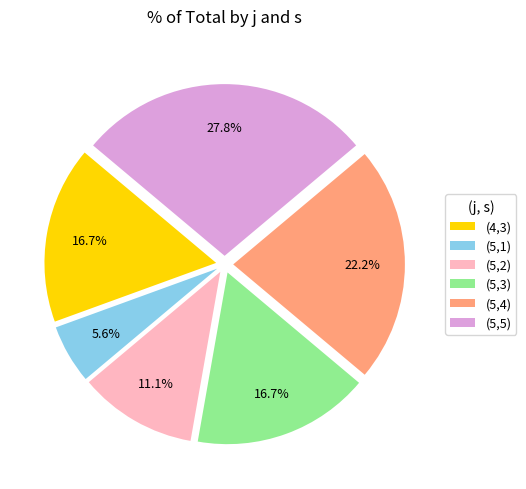

Is there a majority slice in this chart?

No